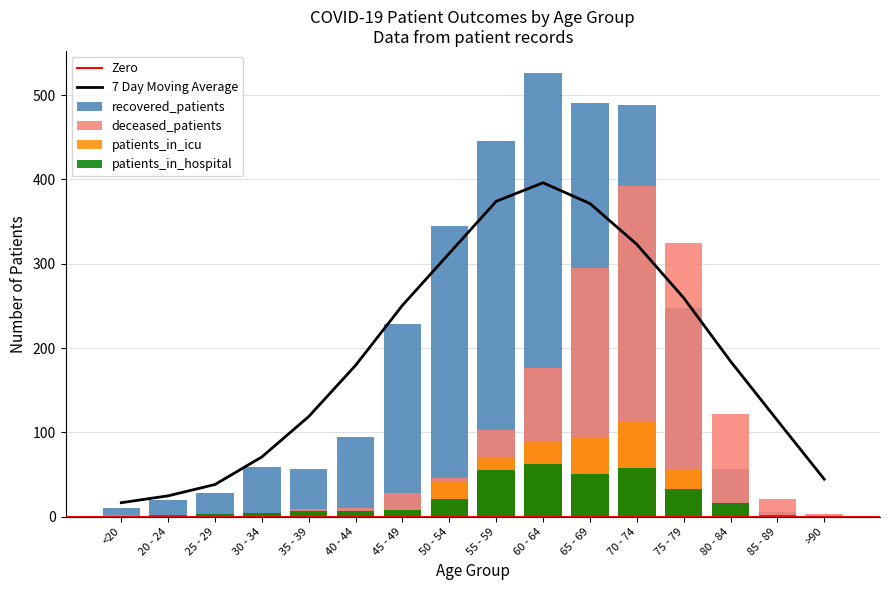

What is the average value of the recovered_patients series?

194